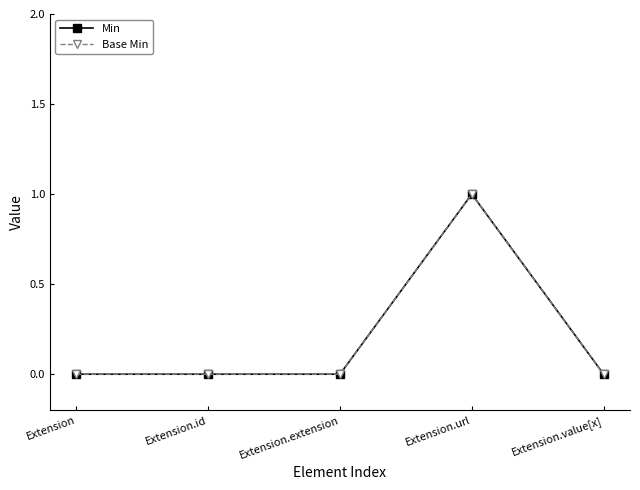

What is the maximum value for Base Min?

1